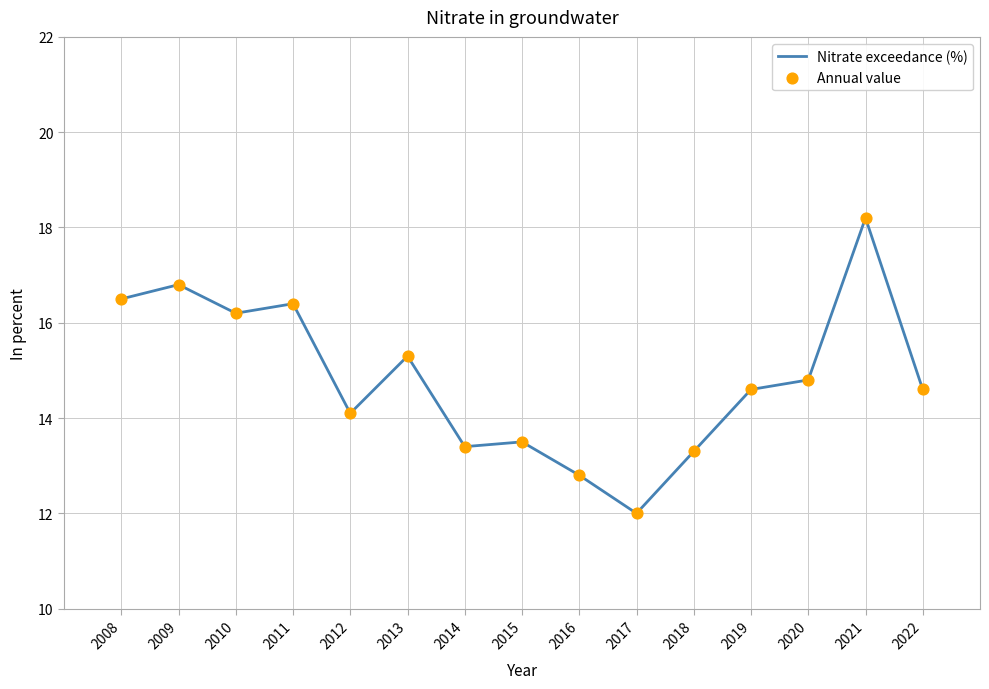

Is it true that the value at 2010 is 16.2?

True